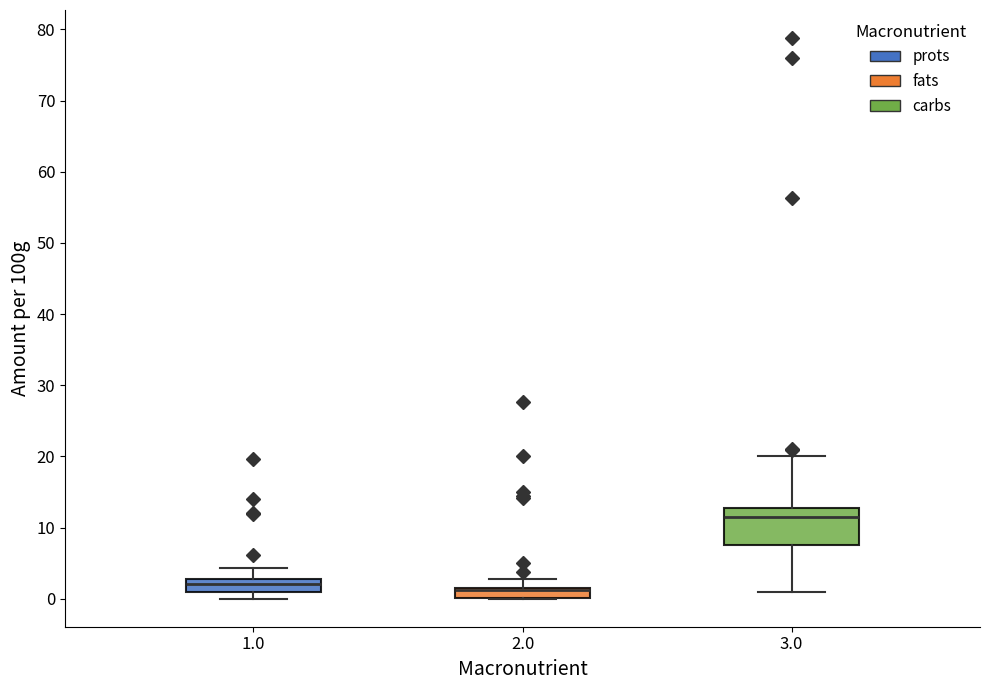

Where is the upper edge of the box at x = 2.0 on the y-axis? The values are not printed on the chart, so give them approximately, as read against the axis.

2